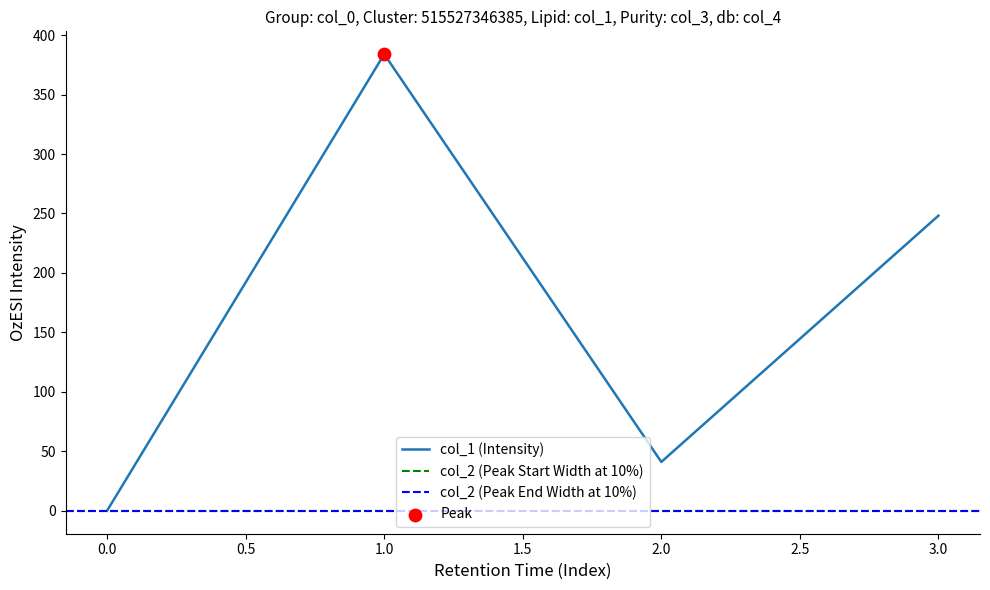

Which series reaches the minimum Y coordinate?

col_2